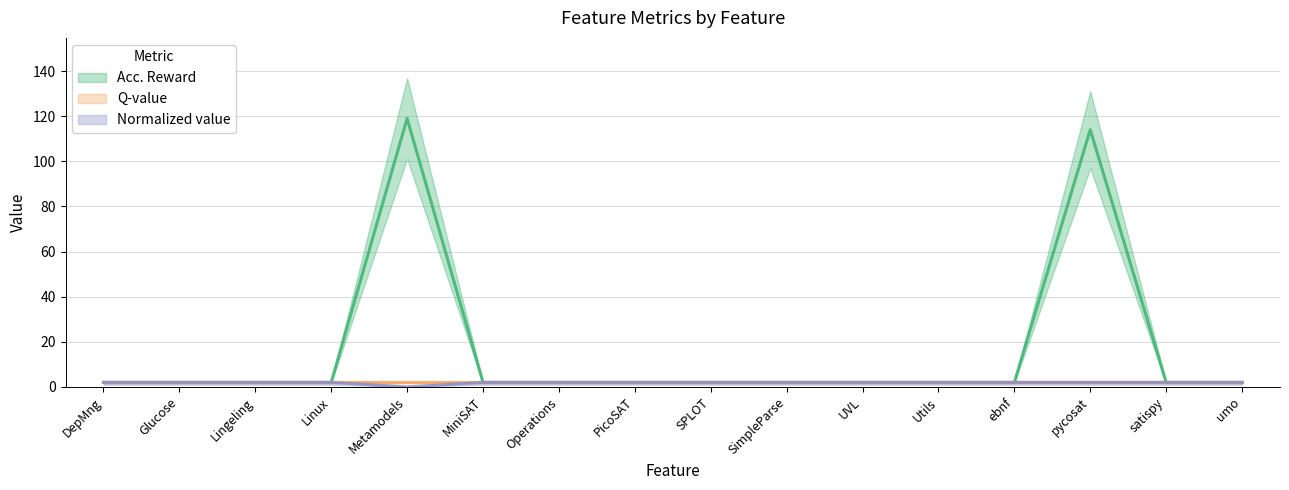

At which label is Acc. Reward closest to 60?

pycosat